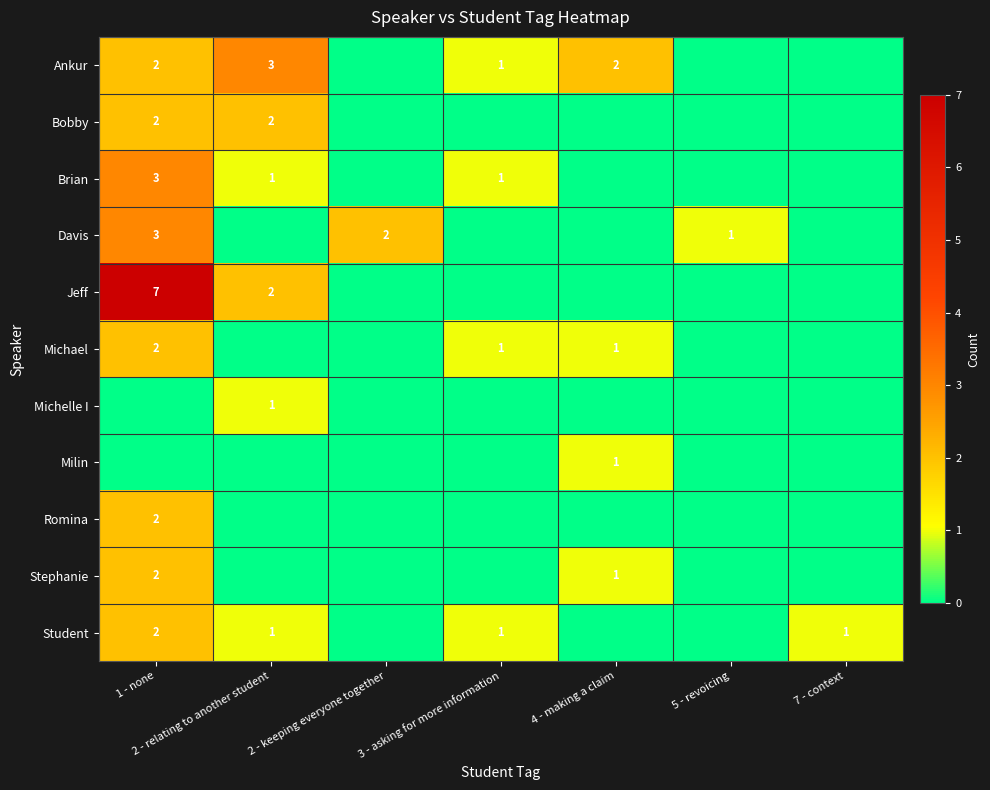

How many series are shown in this chart?

11